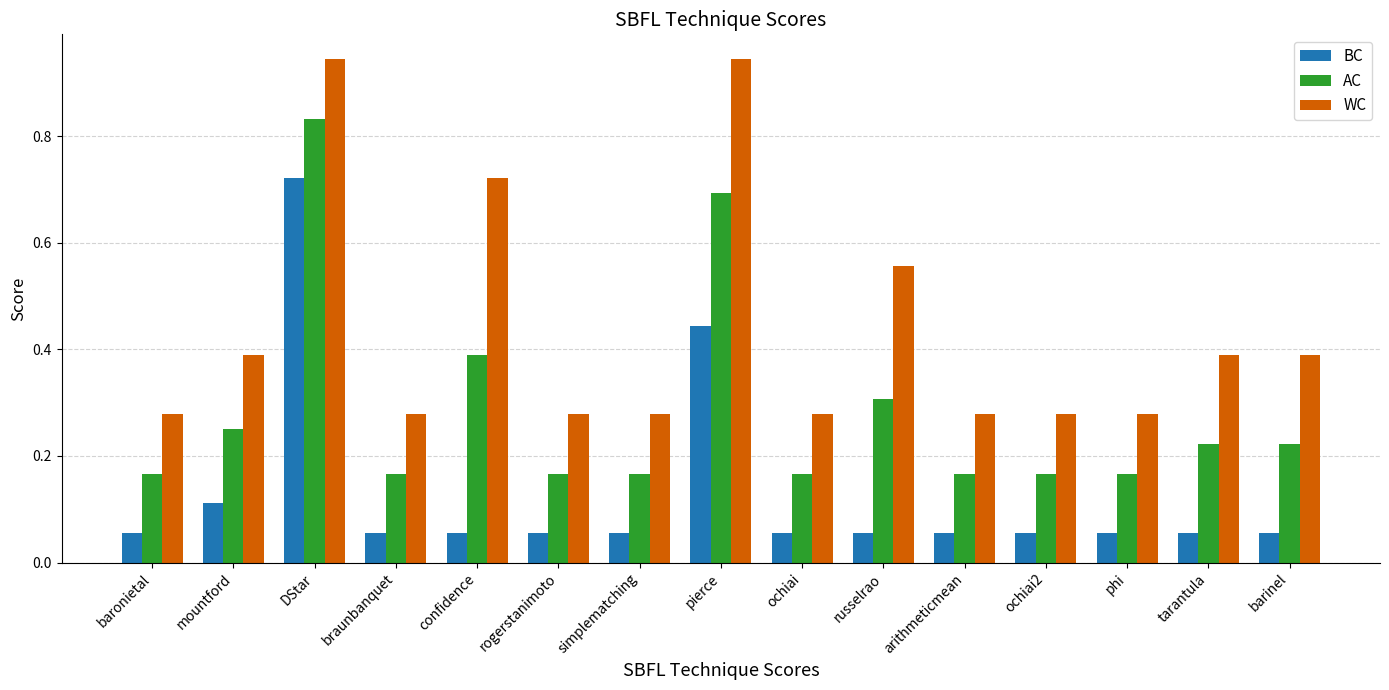

Is it true that WC equals 0.3 at rogerstanimoto?

True